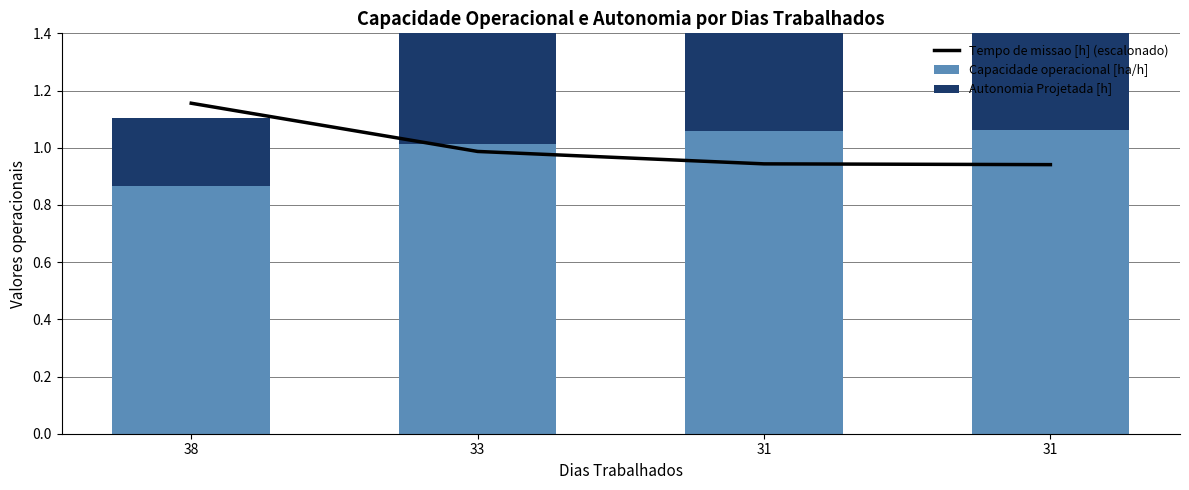

Which series has the widest spread of values?

Autonomia Projetada [h]